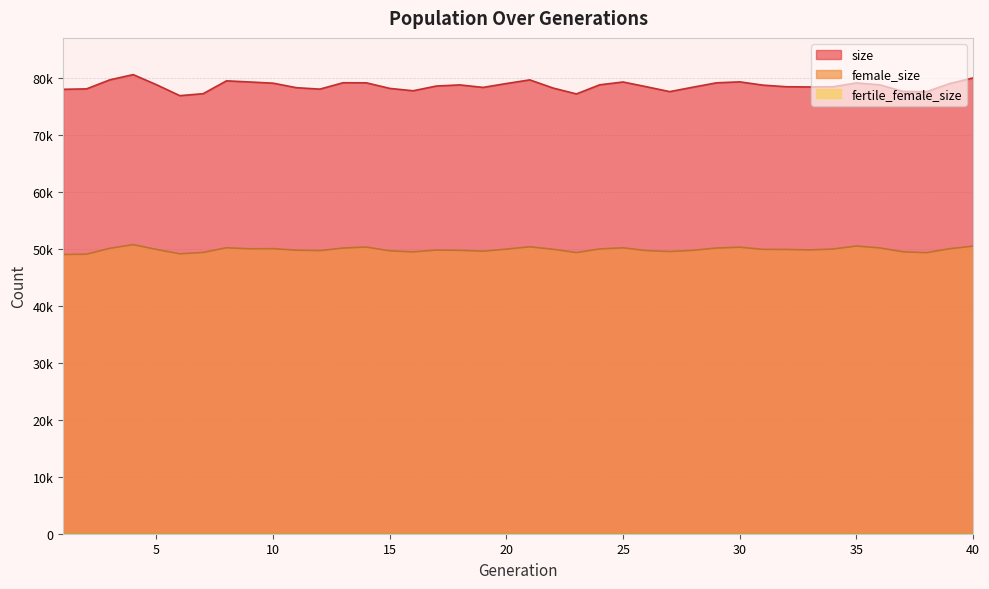

What is the sum of the size values at 5 and 3?

158580